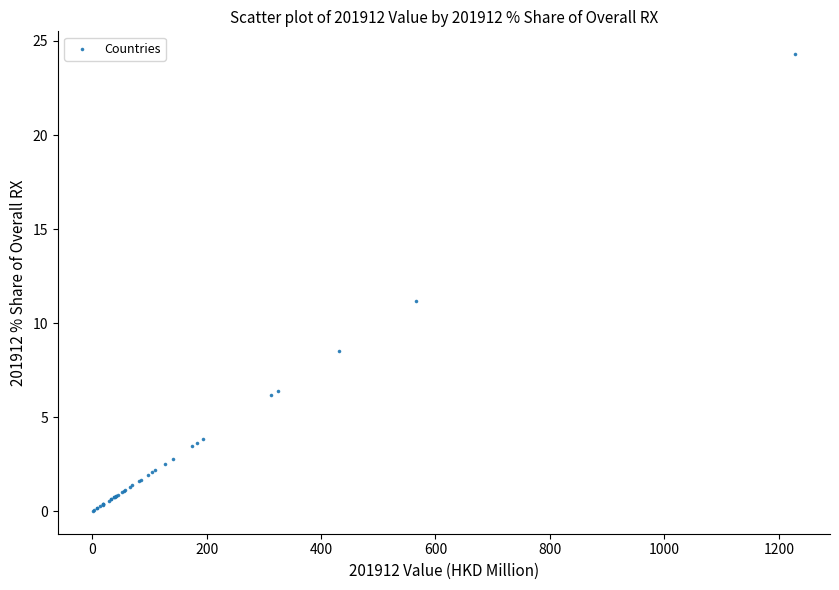

What Y value in the scatter plot is closest to 12?

11.2